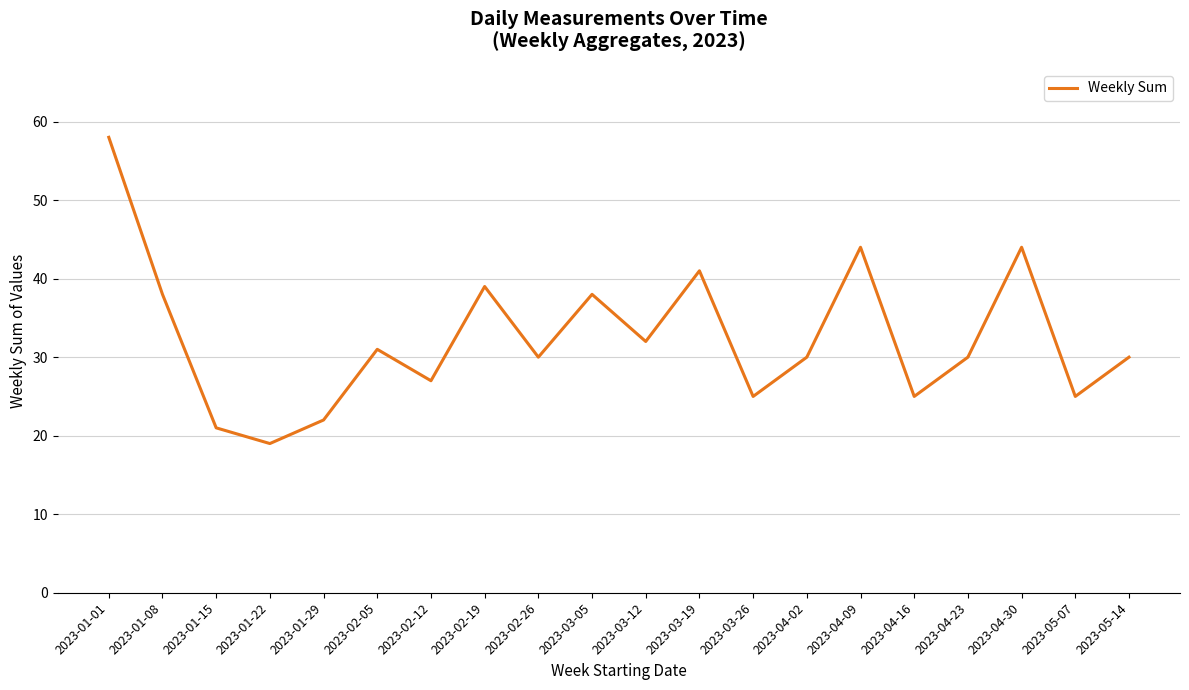

What is the approximate value at 2023-01-29, to the nearest 5?

20